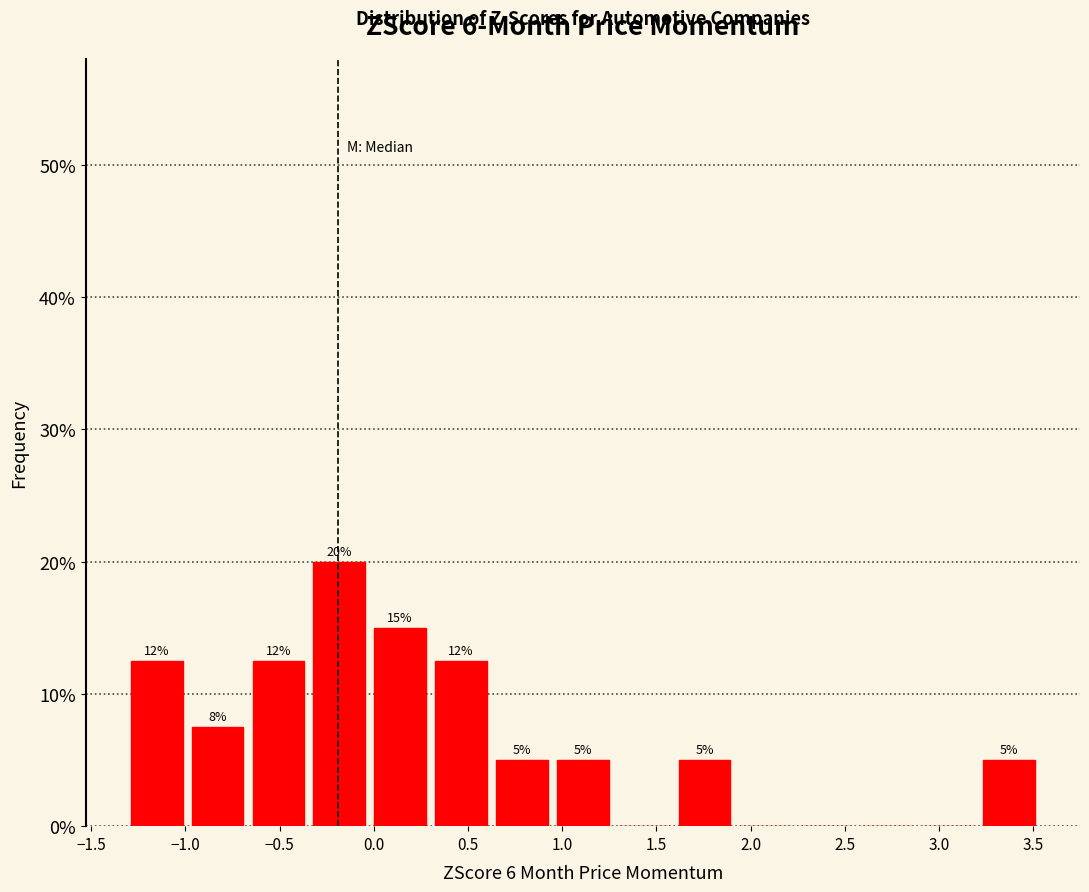

Which range on the x-axis has the tallest bar?

-0.35 to 0.00